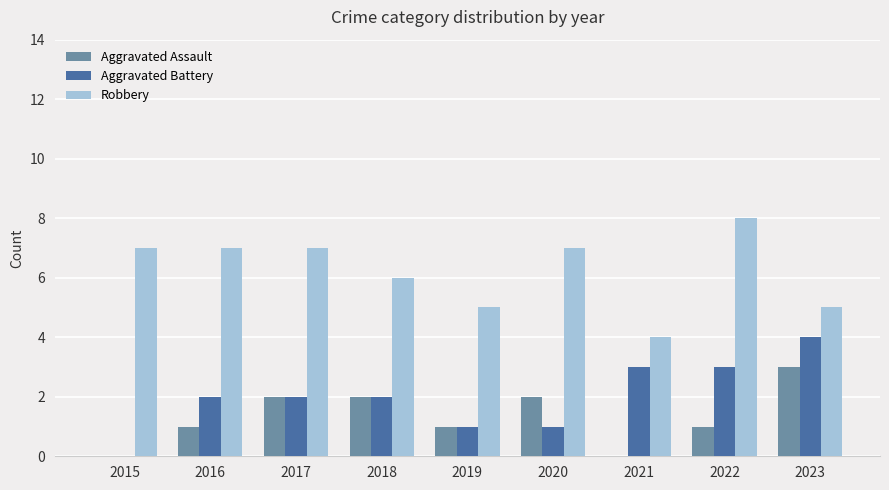

What is the spread (max minus min) of values at 2017?

5